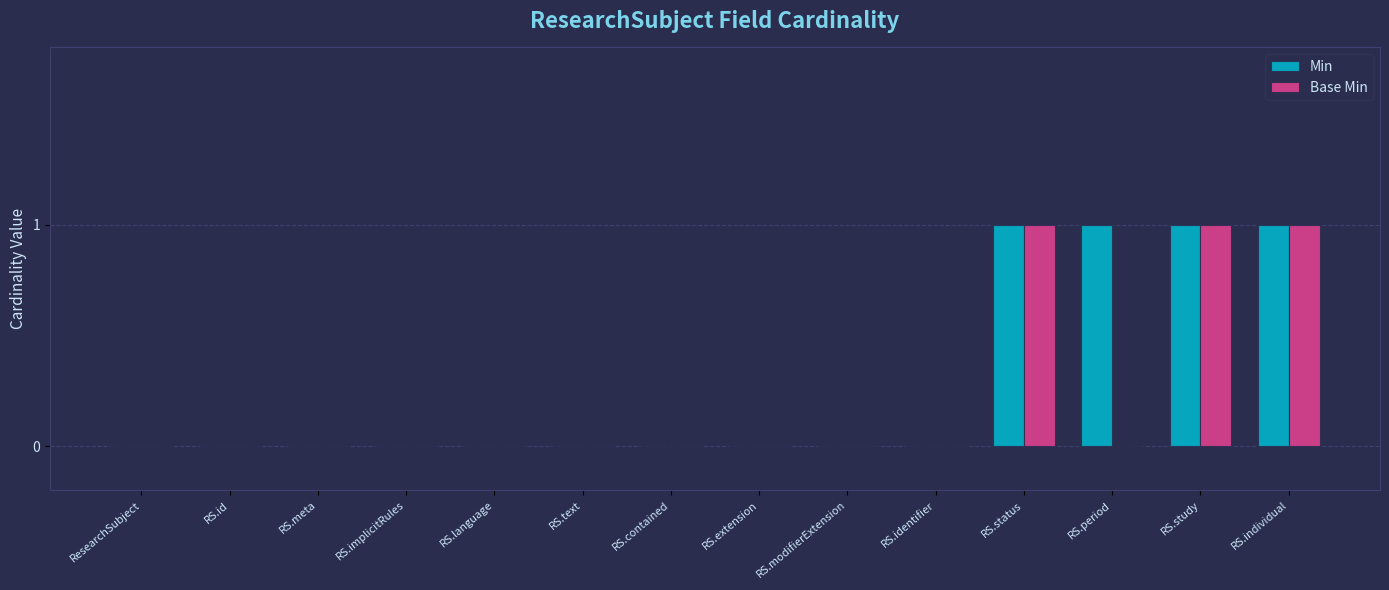

Count the number of data series in this chart.

2